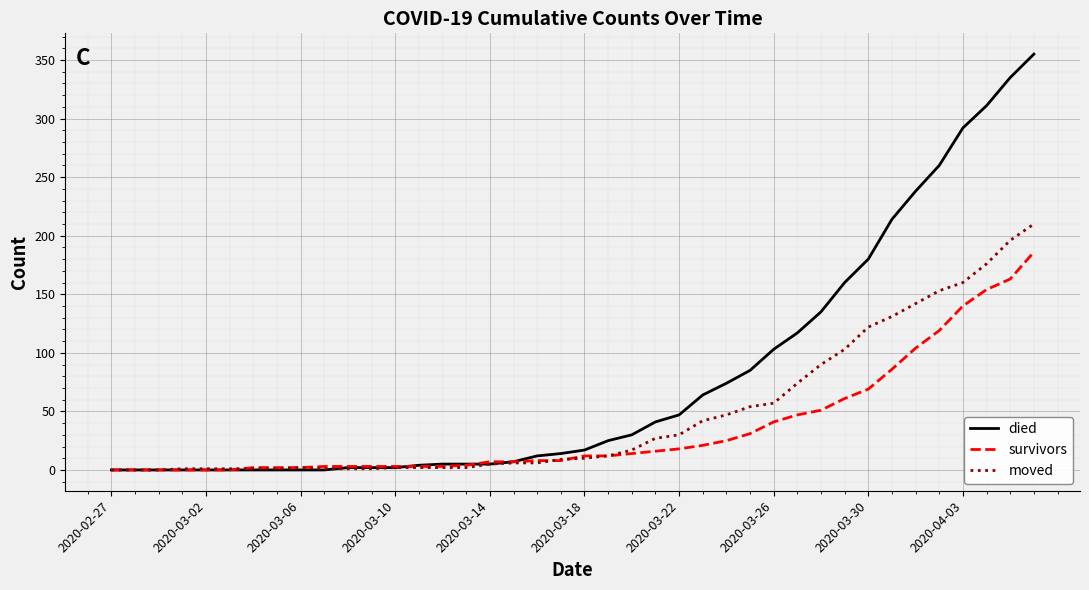

Which series has the widest spread of values?

died